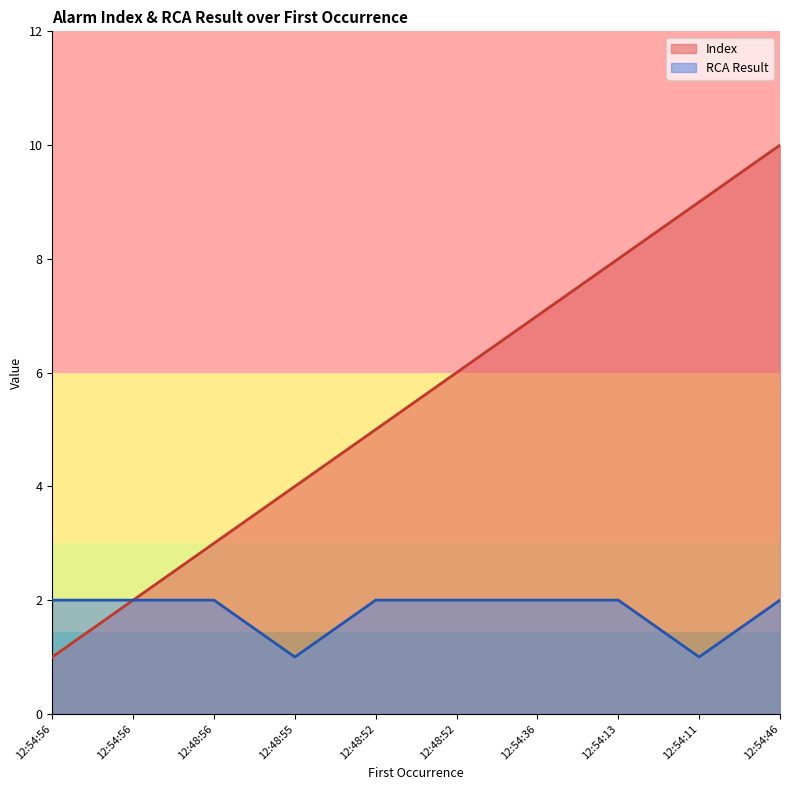

Rank the categories by RCA Result value from highest to lowest.

12:54:56, 12:54:56, 12:48:56, 12:48:52, 12:48:52, 12:54:36, 12:54:13, 12:54:46, 12:48:55, 12:54:11